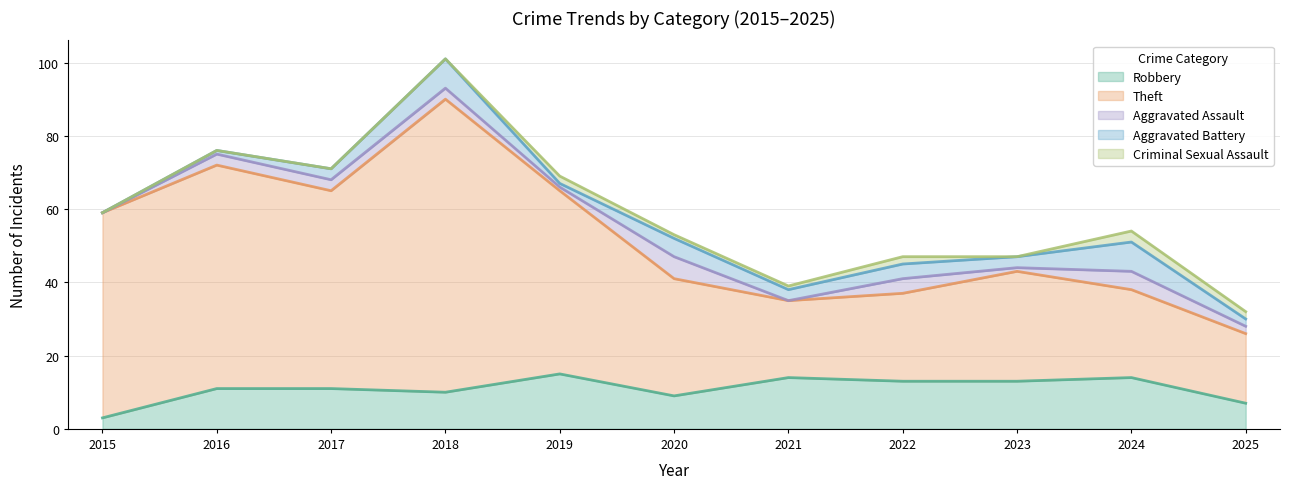

What is the value of the Theft point at the 11th from the left?

19